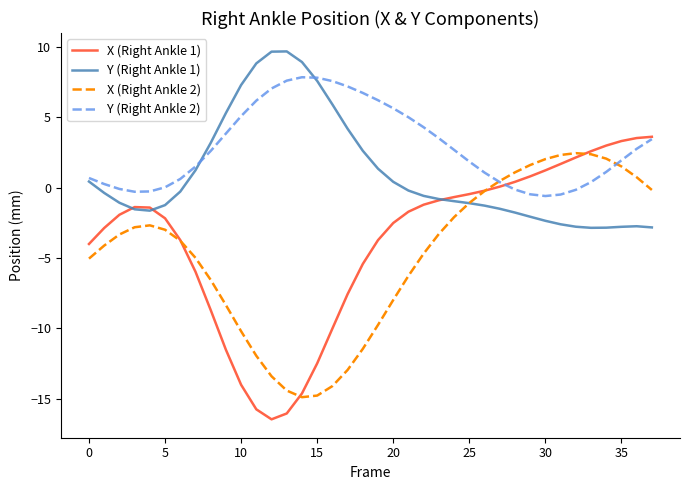

What is the difference between the maximum and minimum values in the X (Right Ankle 1) series?

20.1